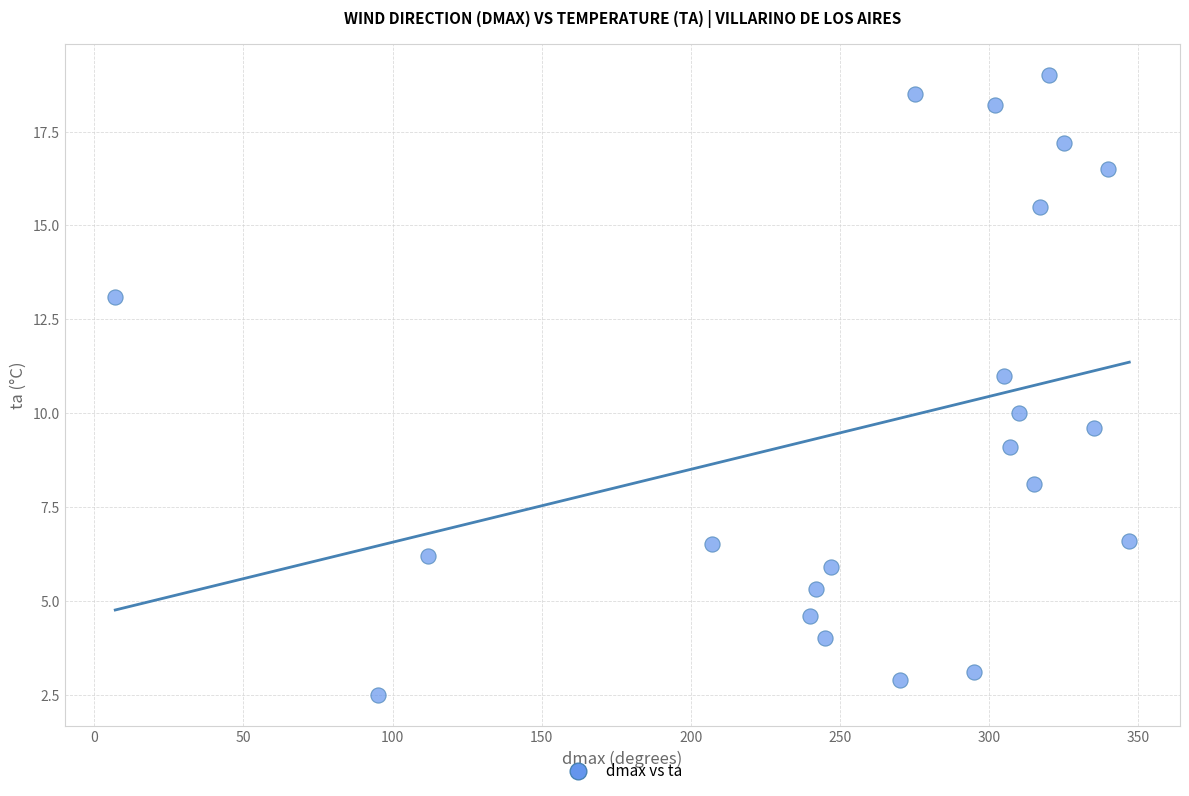

What is the range of X values (max minus min)?

340.0